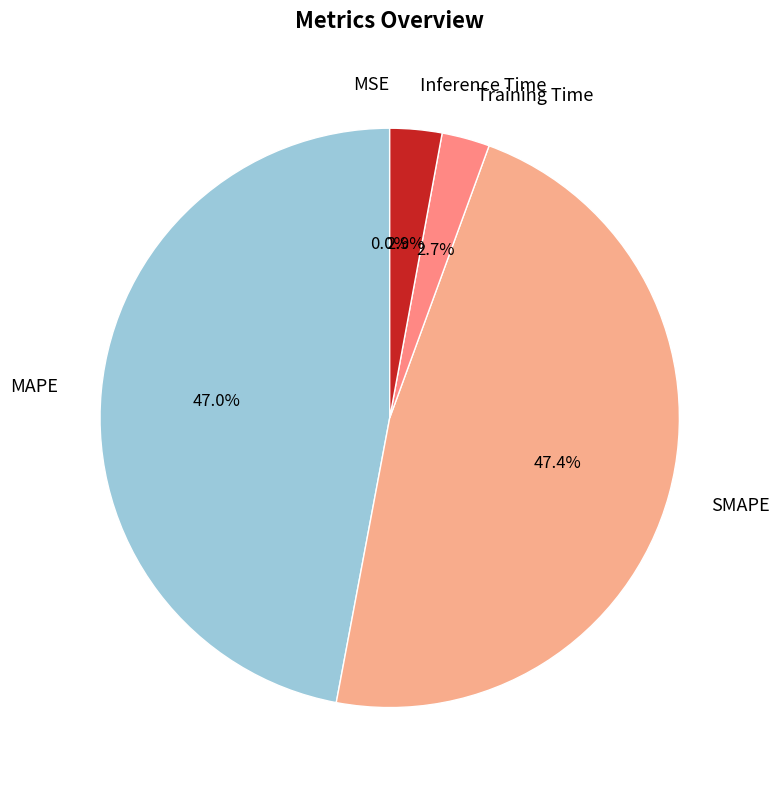

To the nearest percent, what is the difference between the largest and smallest slice percentages?

47%